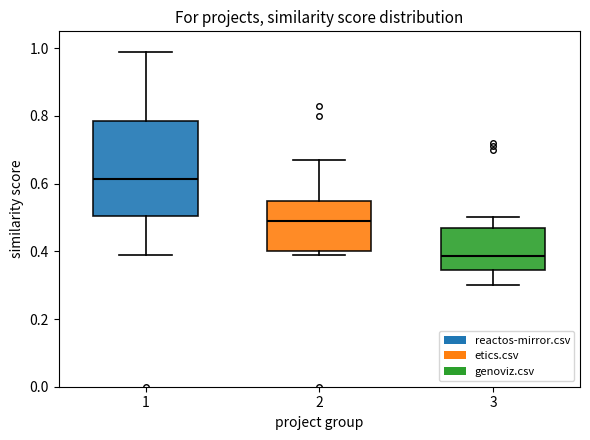

Reading left to right, read every box against the y-axis: the position of its median line, the range the box covers, and the ends of its whiskers. The values are not printed on the chart, so give them approximately, as read against the axis.

1: median 0.62, box 0.50 to 0.78, whiskers 0.40 to 1.00
2: median 0.50, box 0.40 to 0.56, whiskers 0.40 (just below the box's lower edge) to 0.68
3: median 0.38, box 0.34 to 0.48, whiskers 0.30 to 0.50